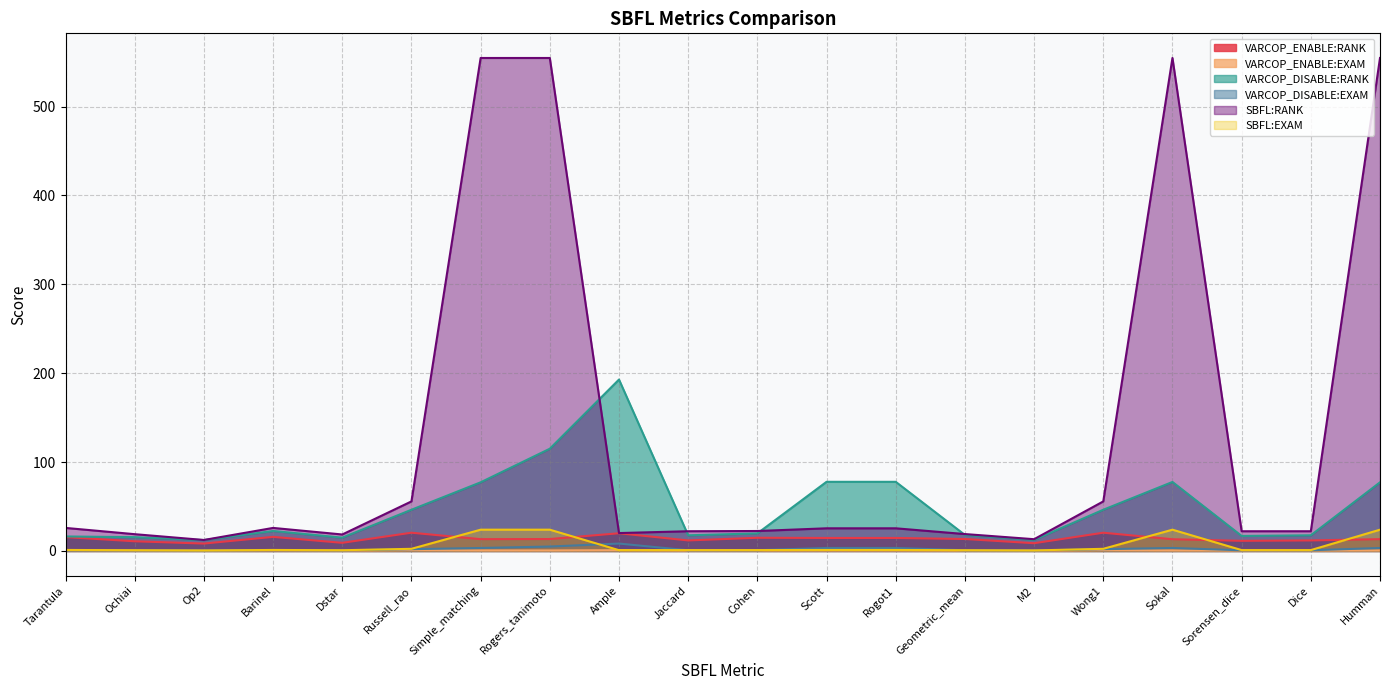

What are all the series names shown in the legend?

VARCOP_ENABLE:RANK, VARCOP_ENABLE:EXAM, VARCOP_DISABLE:RANK, VARCOP_DISABLE:EXAM, SBFL:RANK, SBFL:EXAM